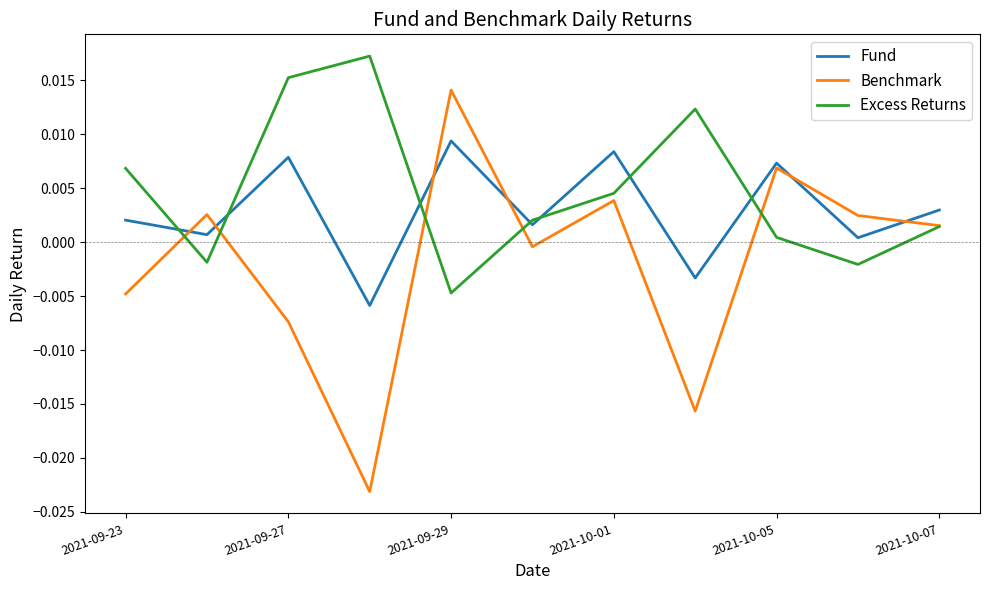

List the series in order of their peak value, highest first.

Excess Returns, Benchmark, Fund